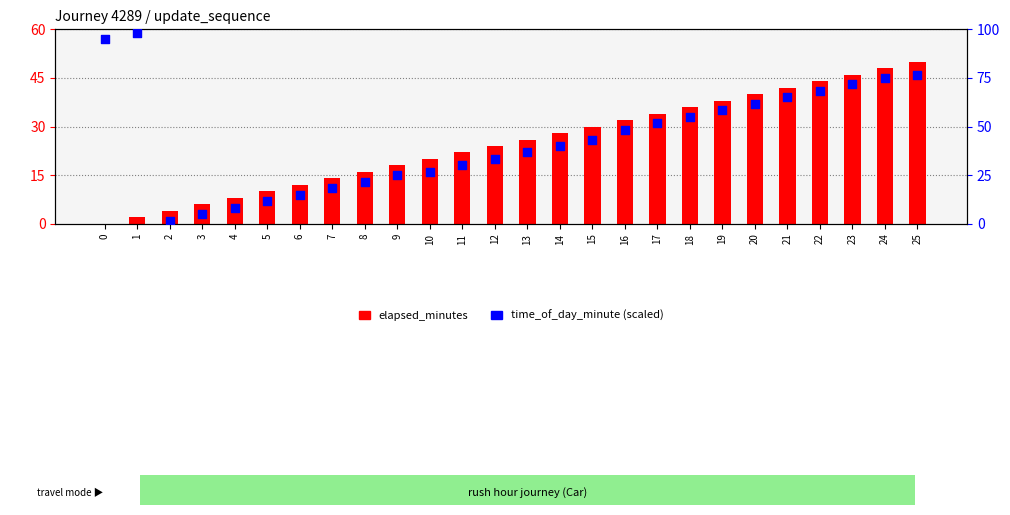

Is the value of time_of_day_minute (scaled) at 16 greater than the value of elapsed_minutes at 8?

Yes